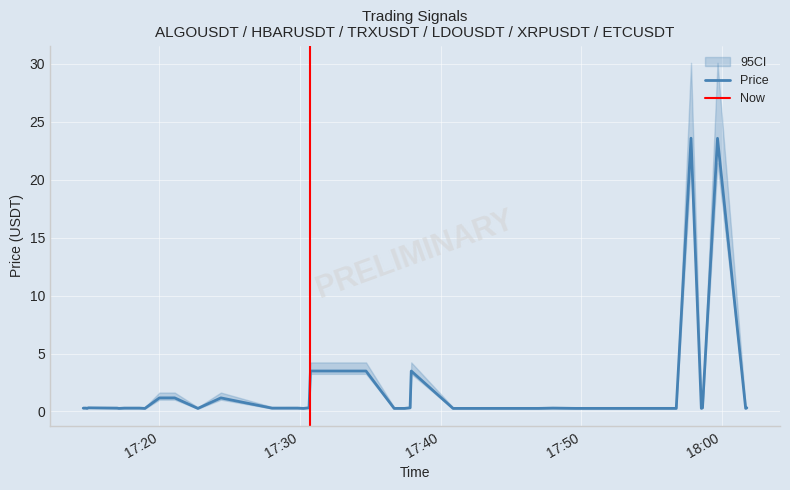

True or false: sl and price cross at least once.

False